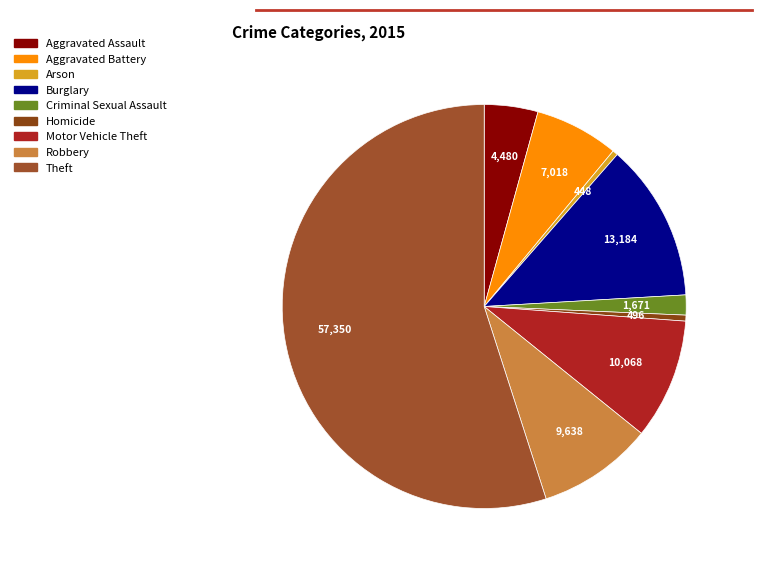

What is the ratio of the value at Robbery to the value at Theft?

0.2